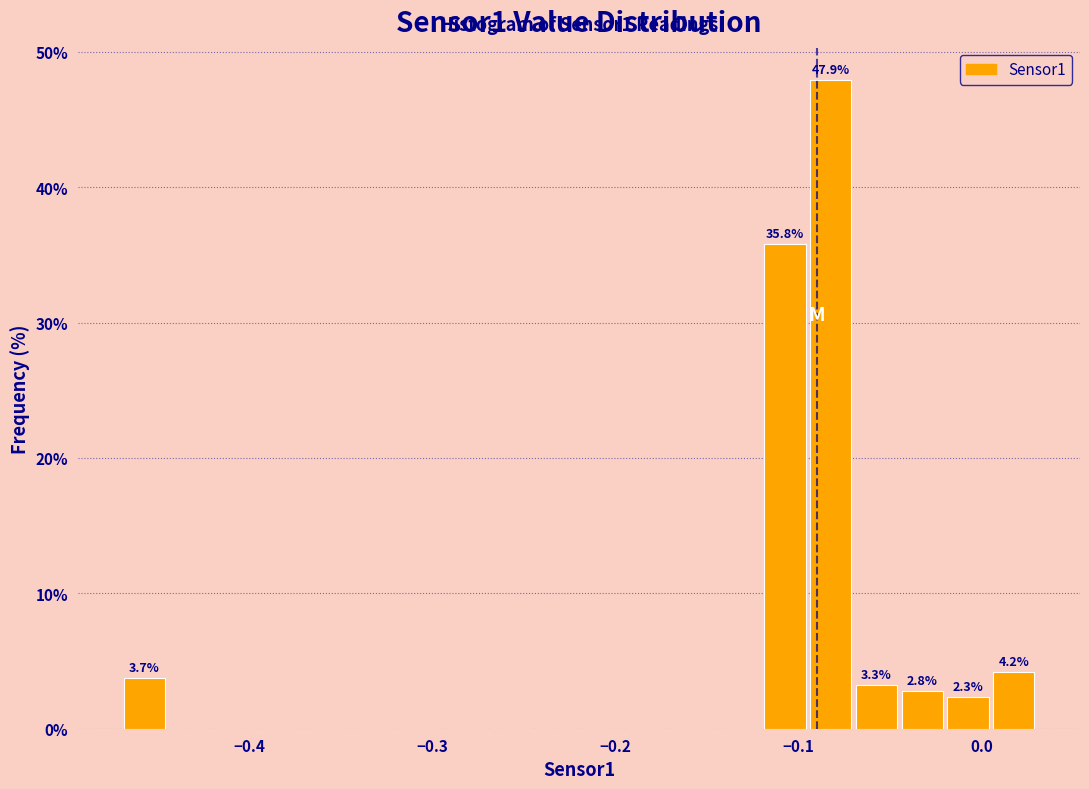

Read against the x-axis, roughly where is the centre of the tallest bar?

-0.08